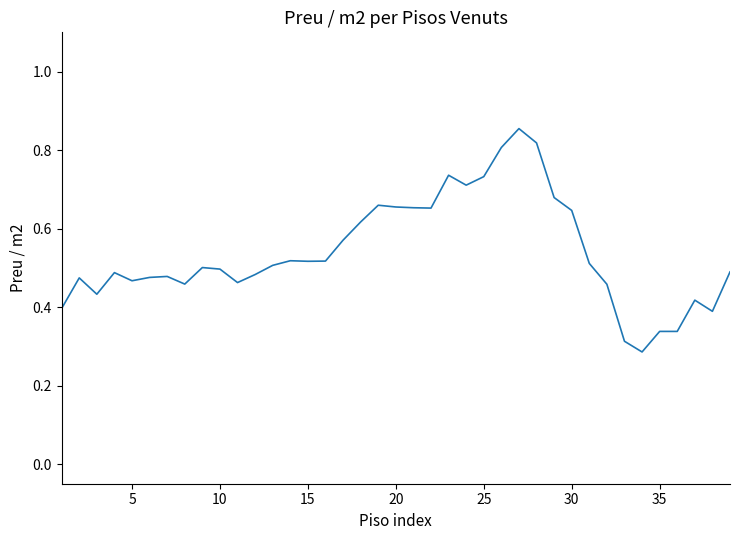

The value at 10 is 0.2. True or false?

False